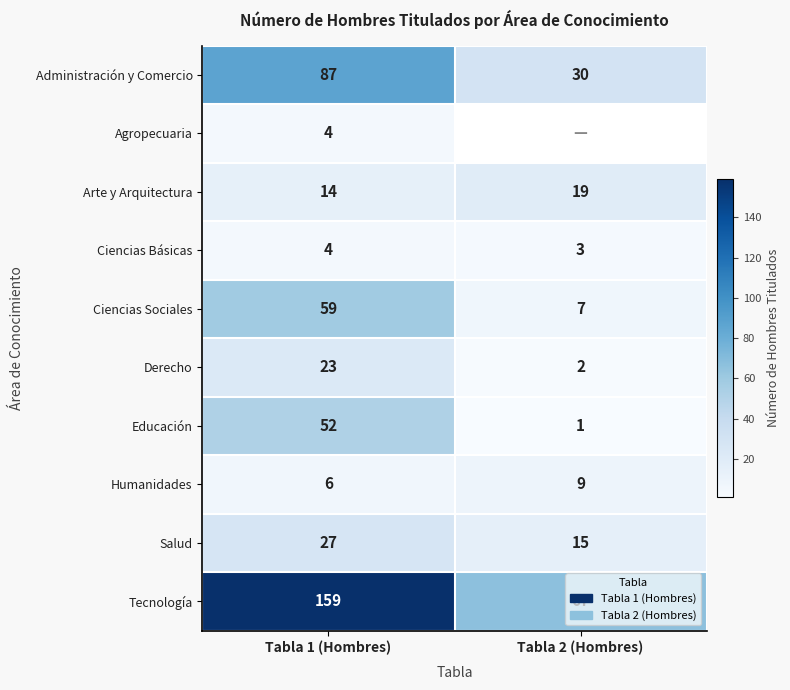

What value does the Educación series have at Tabla 1 (Hombres), to the nearest 5?

50